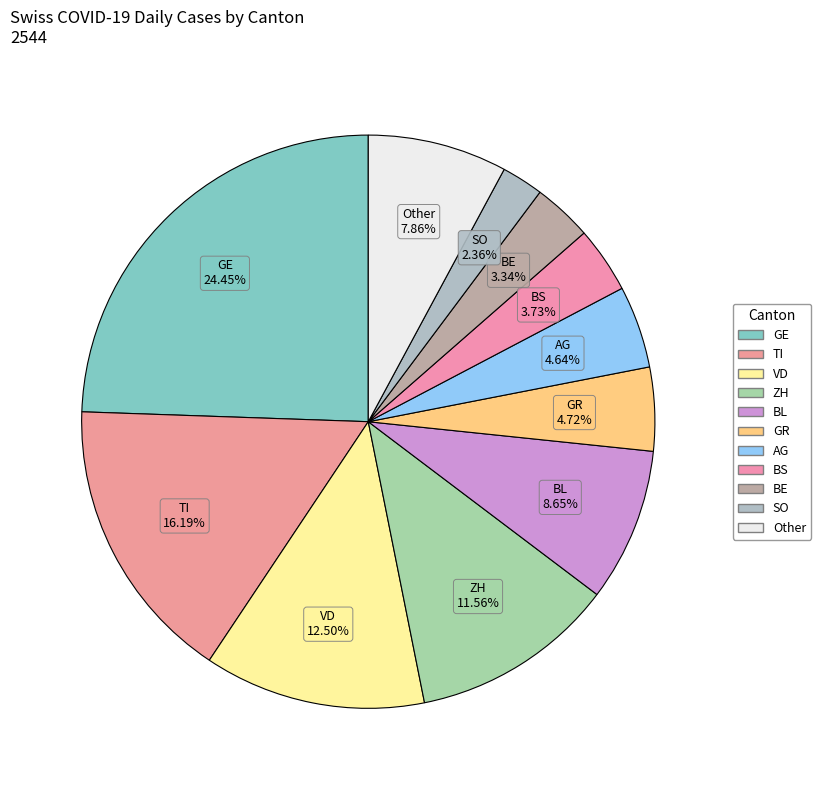

How many slices are in this pie chart?

11